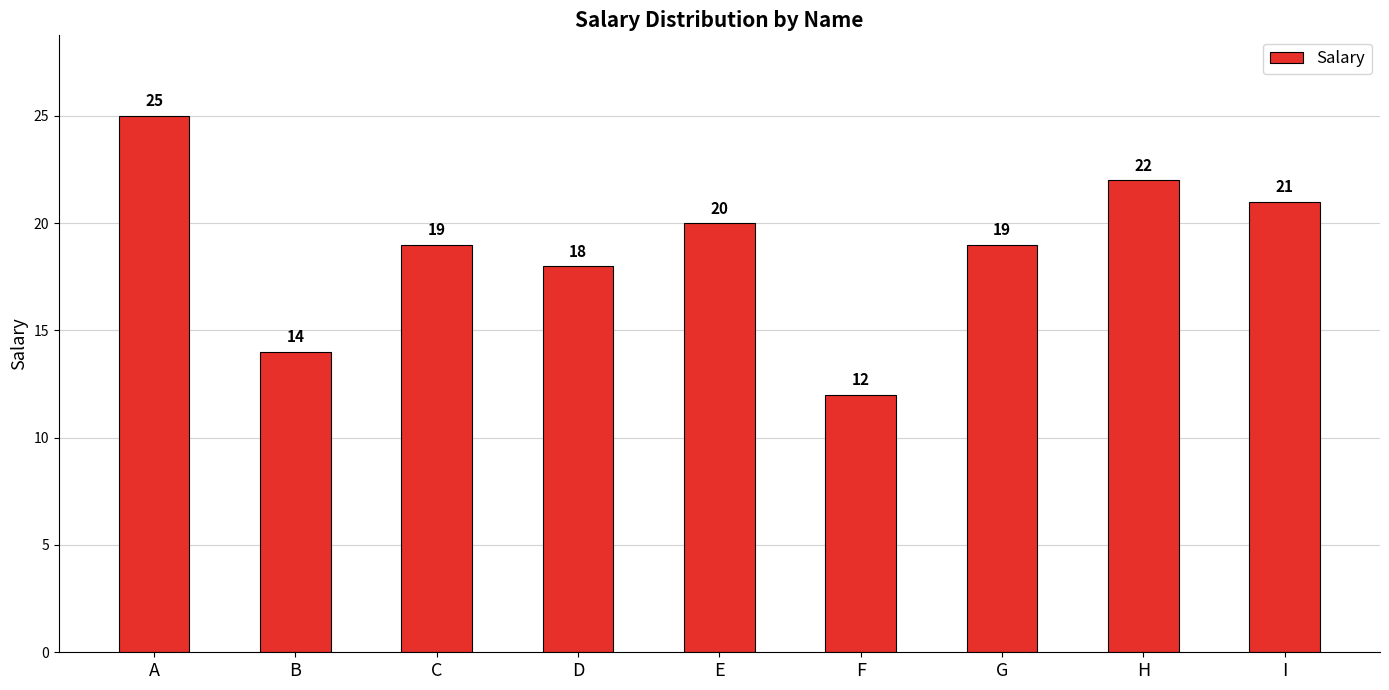

Read the value at D, to the nearest 10.

20